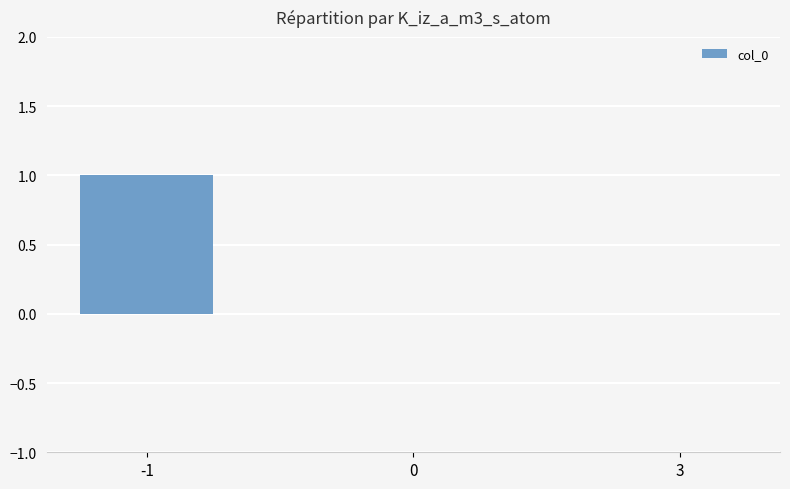

What is the sum of the values at -1 and 0?

1